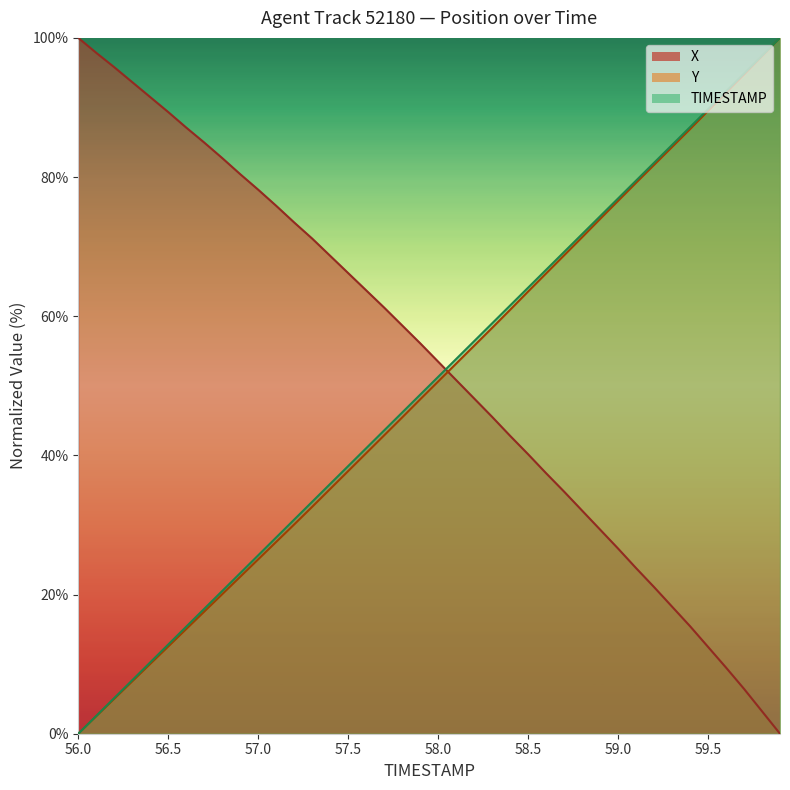

Which has a higher value, 59.4 or 59.5?

59.5